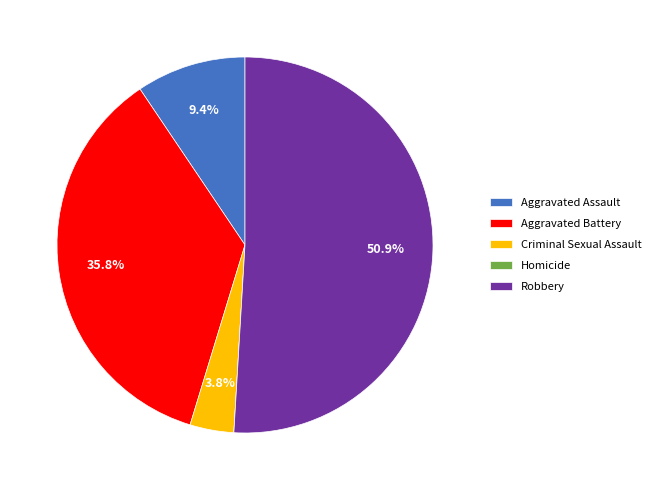

Which category has the biggest portion of the pie?

Robbery